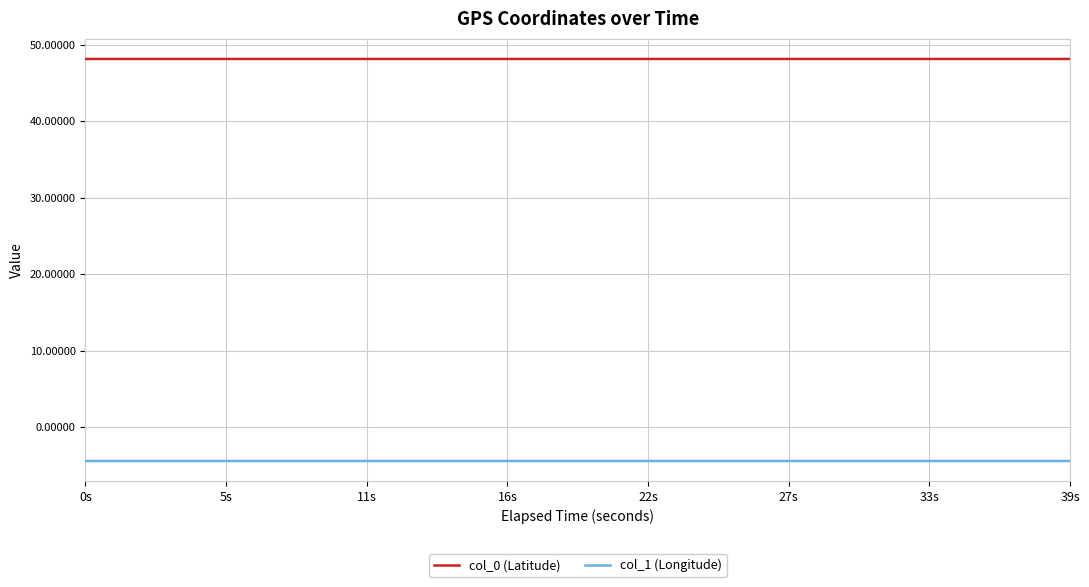

List the series in order of their peak value, lowest first.

col_1 (Longitude), col_0 (Latitude)